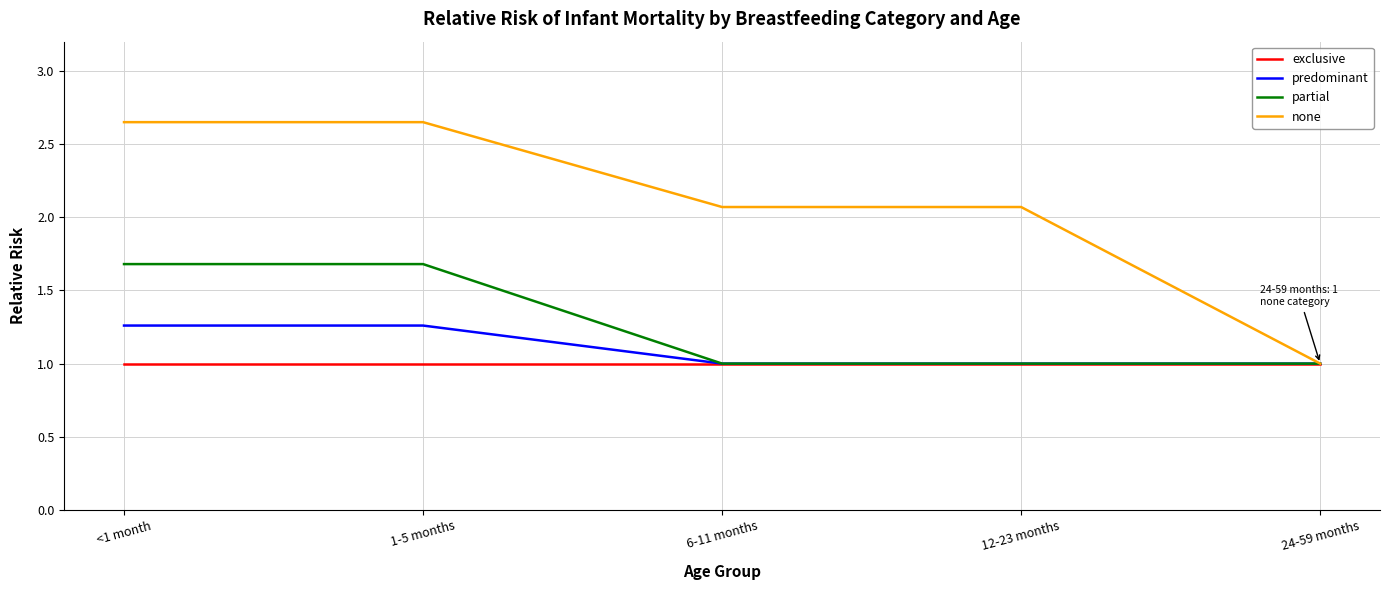

At <1 month, list the series in order from smallest to largest.

exclusive, predominant, partial, none